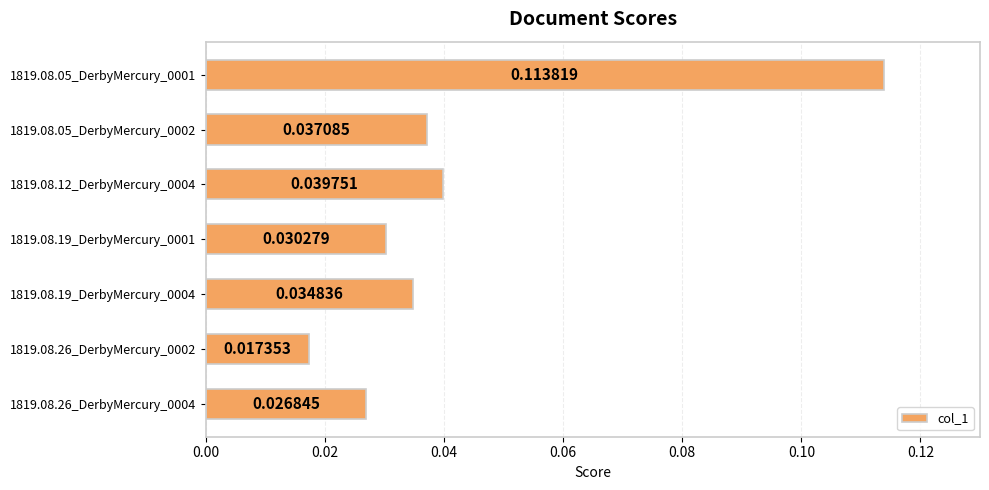

Between 1819.08.05_DerbyMercury_0001 and 1819.08.19_DerbyMercury_0004, which is larger?

1819.08.05_DerbyMercury_0001